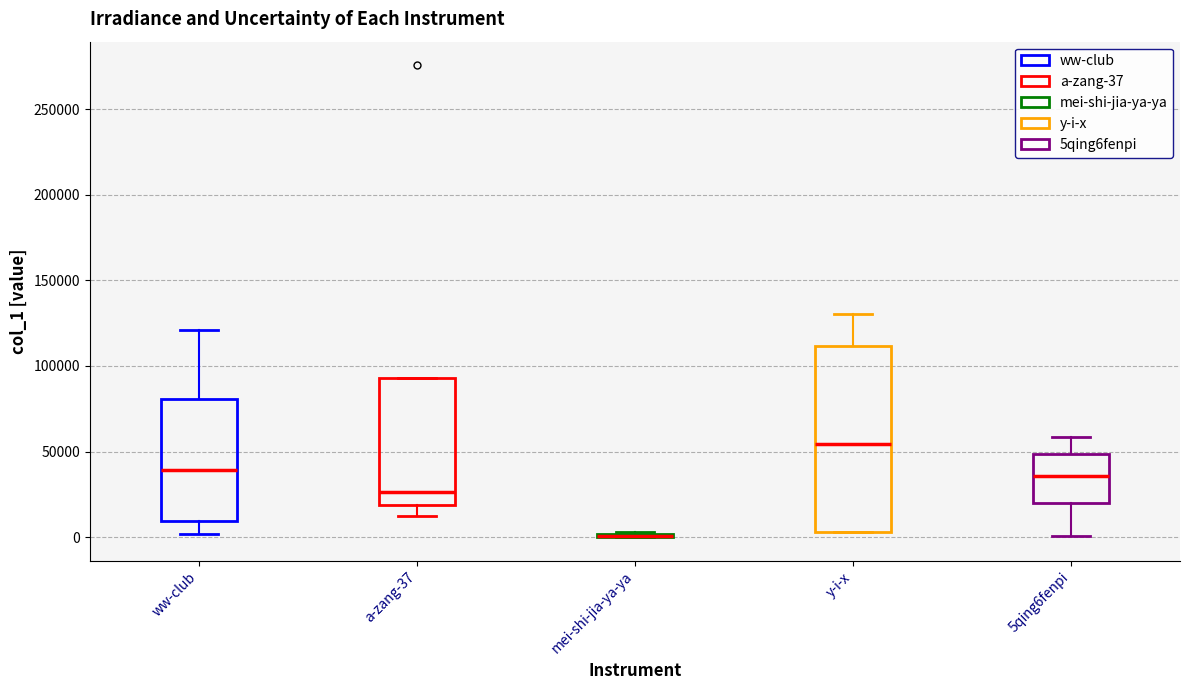

Reading left to right, transcribe this box plot: for each box, give where its median line is, the range the box spans, and where its two whiskers end, as read against the y-axis. The values are not printed on the chart, so give them approximately, as read against the axis.

ww-club: median 40000, box 10000 to 80000, whiskers 0 to 120000
a-zang-37: median 25000, box 20000 to 95000, whiskers 10000 to 95000
mei-shi-jia-ya-ya: box collapsed to a line at 0, whiskers 0 to 5000
y-i-x: median 55000, box 5000 to 110000, whiskers 5000 to 130000
5qing6fenpi: median 35000, box 20000 to 50000, whiskers 0 to 60000